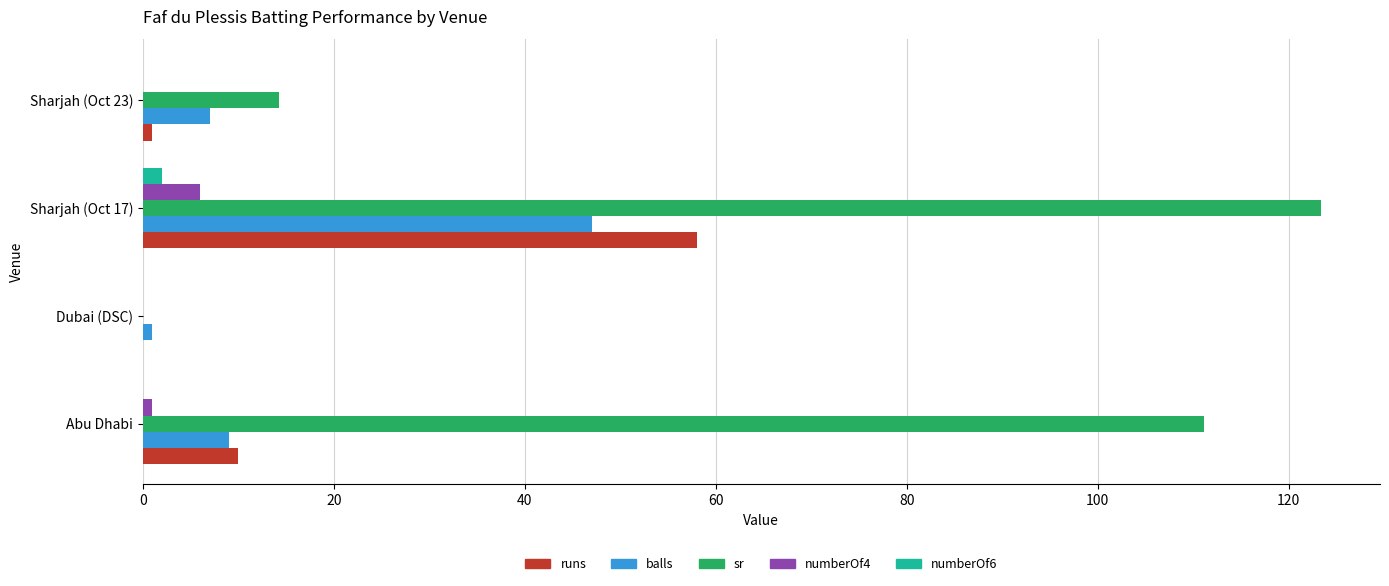

The value of numberOf6 at Dubai (DSC) is 0.0. True or false?

True